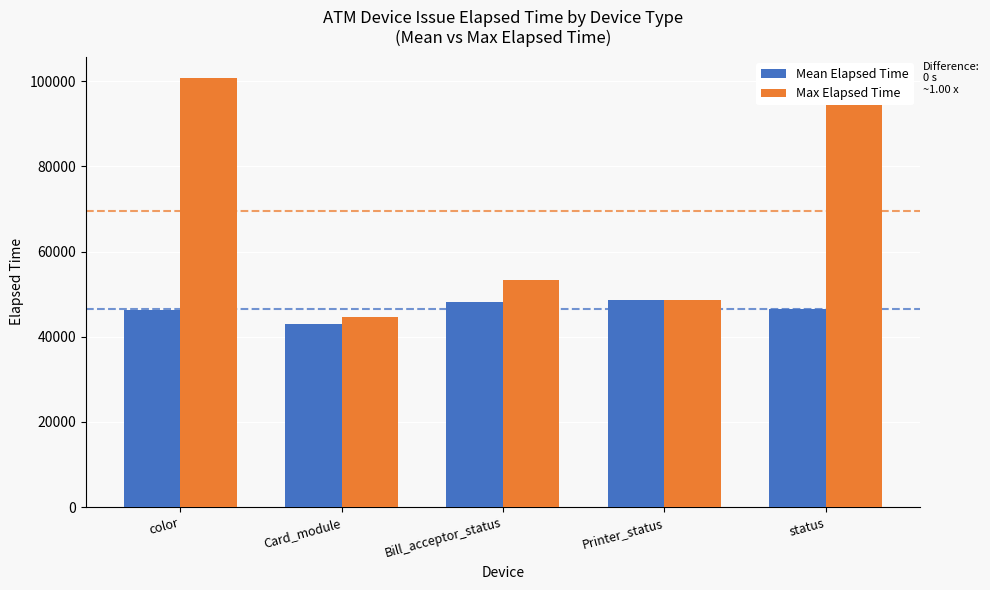

What position from the right is color?

5